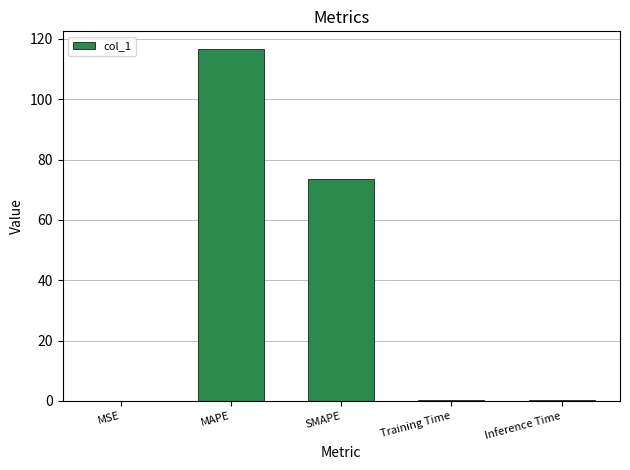

Which has a higher value, SMAPE or Inference Time?

SMAPE